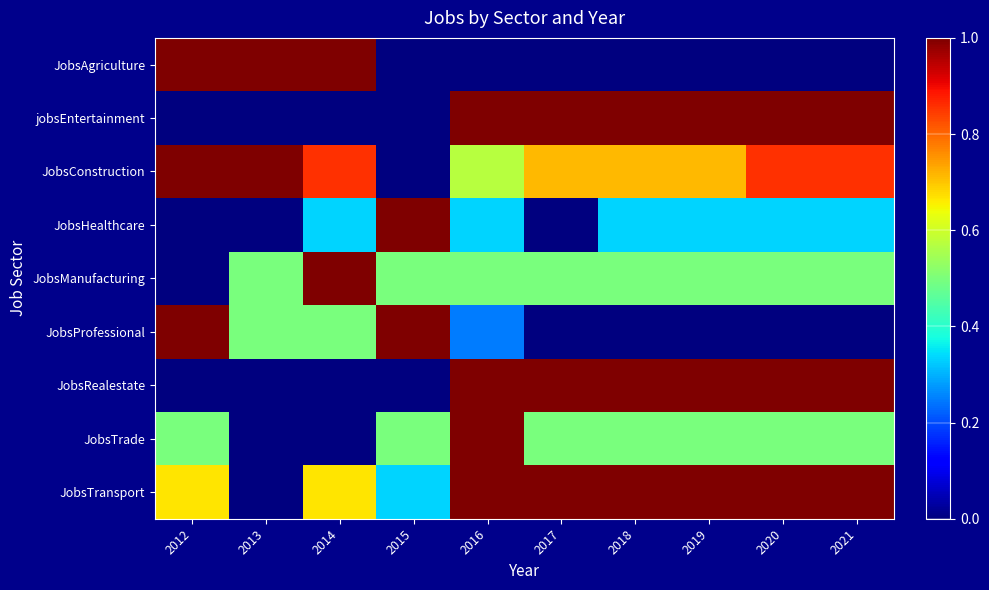

Reading right to left, what are all the values shown in this chart?

JobsAgriculture: 2021=0.0	2020=0.0	2019=0.0	2018=0.0	2017=0.0	2016=0.0	2015=0.0	2014=1.0	2013=1.0	2012=1.0
jobsEntertainment: 2021=1.0	2020=1.0	2019=1.0	2018=1.0	2017=1.0	2016=1.0	2015=0.0	2014=0.0	2013=0.0	2012=0.0
JobsConstruction: 2021=0.9	2020=0.9	2019=0.7	2018=0.7	2017=0.7	2016=0.6	2015=0.0	2014=0.9	2013=1.0	2012=1.0
JobsHealthcare: 2021=0.3	2020=0.3	2019=0.3	2018=0.3	2017=0.0	2016=0.3	2015=1.0	2014=0.3	2013=0.0	2012=0.0
JobsManufacturing: 2021=0.5	2020=0.5	2019=0.5	2018=0.5	2017=0.5	2016=0.5	2015=0.5	2014=1.0	2013=0.5	2012=0.0
JobsProfessional: 2021=0.0	2020=0.0	2019=0.0	2018=0.0	2017=0.0	2016=0.2	2015=1.0	2014=0.5	2013=0.5	2012=1.0
JobsRealestate: 2021=1.0	2020=1.0	2019=1.0	2018=1.0	2017=1.0	2016=1.0	2015=0.0	2014=0.0	2013=0.0	2012=0.0
JobsTrade: 2021=0.5	2020=0.5	2019=0.5	2018=0.5	2017=0.5	2016=1.0	2015=0.5	2014=0.0	2013=0.0	2012=0.5
JobsTransport: 2021=1.0	2020=1.0	2019=1.0	2018=1.0	2017=1.0	2016=1.0	2015=0.3	2014=0.7	2013=0.0	2012=0.7